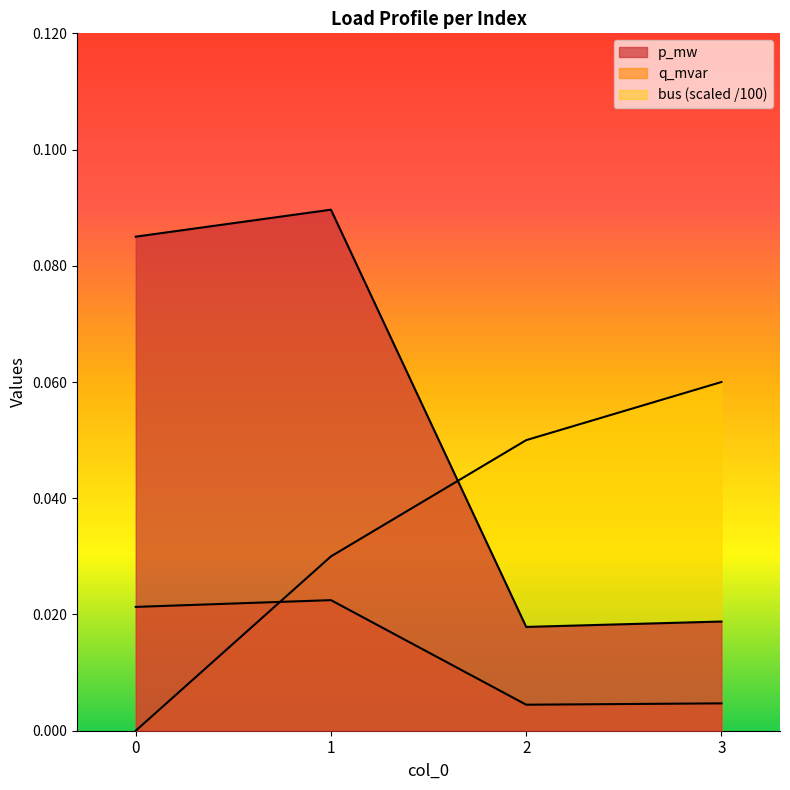

Reading left to right, what are all the values shown in this chart?

bus: 0.0	0.0	0.1	0.1
p_mw: 0.1	0.1	0.0	0.0
q_mvar: 0.0	0.0	0.0	0.0